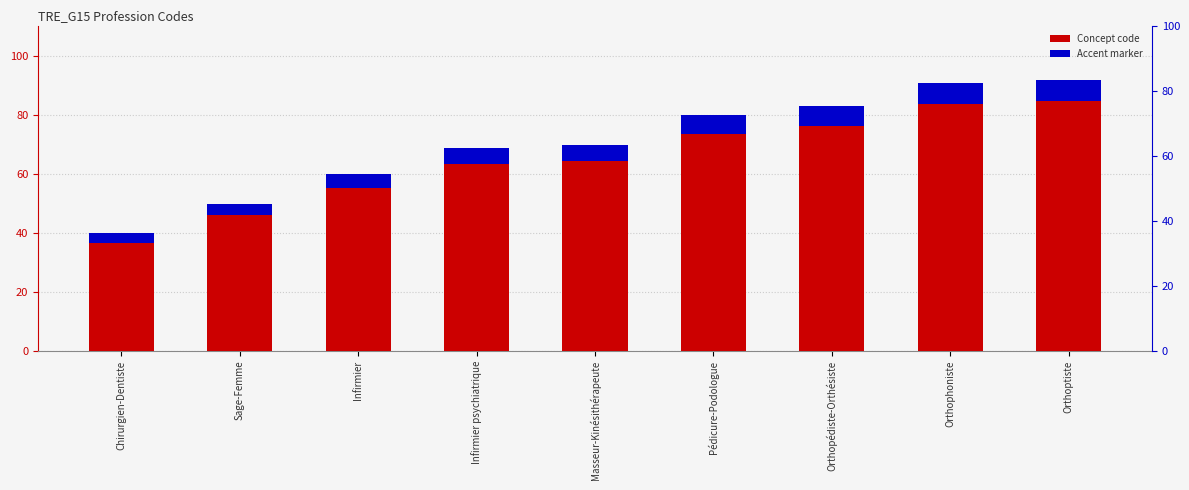

What is the difference between the maximum and minimum values in the Accent marker series?

4.2